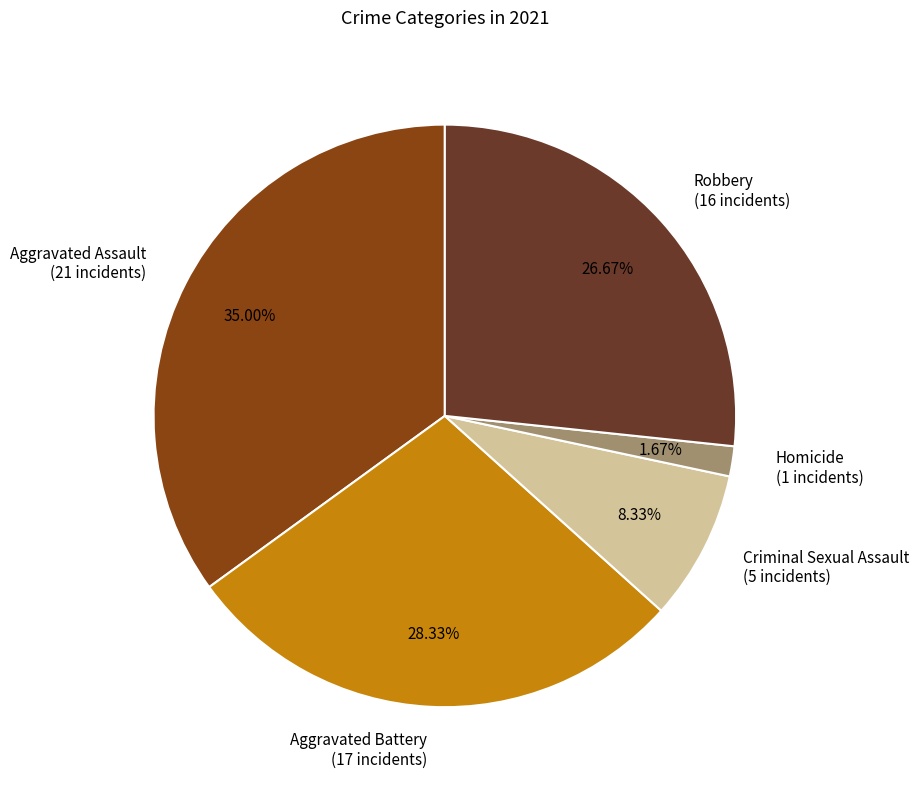

How many segments does this pie chart have?

5